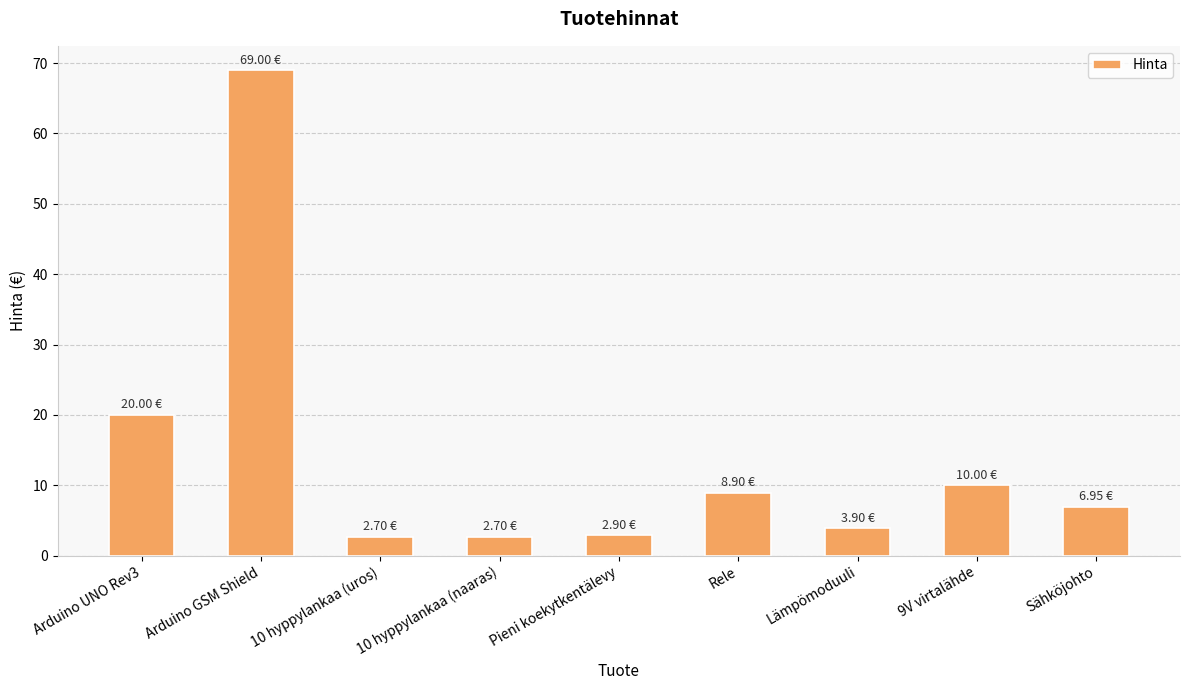

Between Pieni koekytkentälevy and Sähköjohto, which is larger?

Sähköjohto